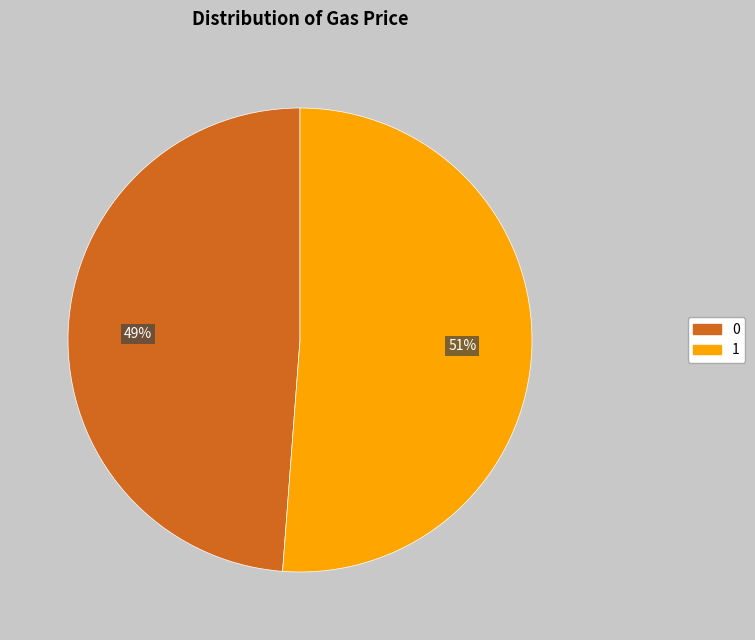

To the nearest percent, what portion does 0 represent?

49%